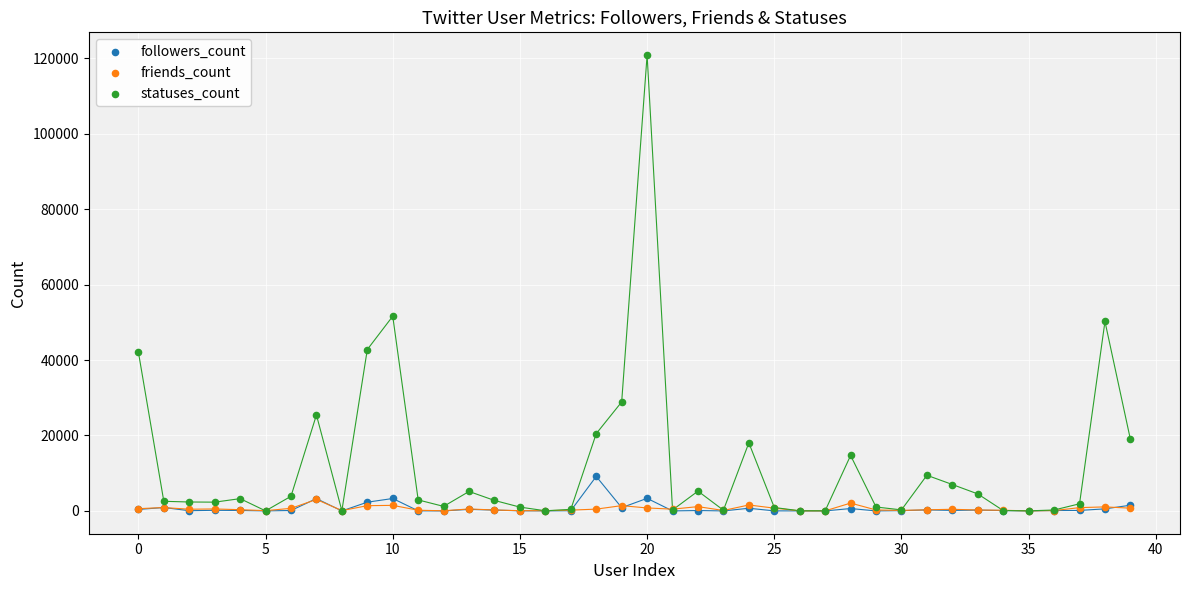

Which series reaches the maximum Y coordinate?

statuses_count